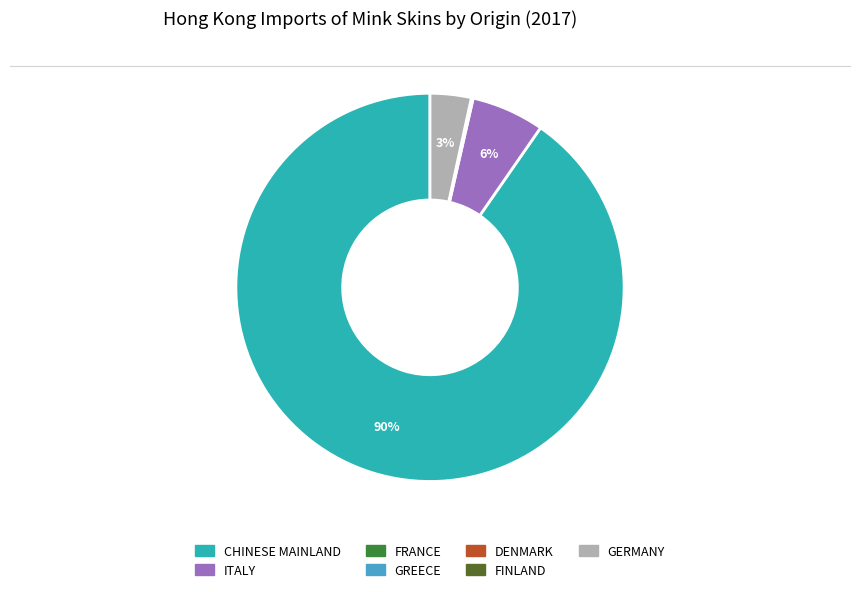

Does any single category account for the majority?

Yes